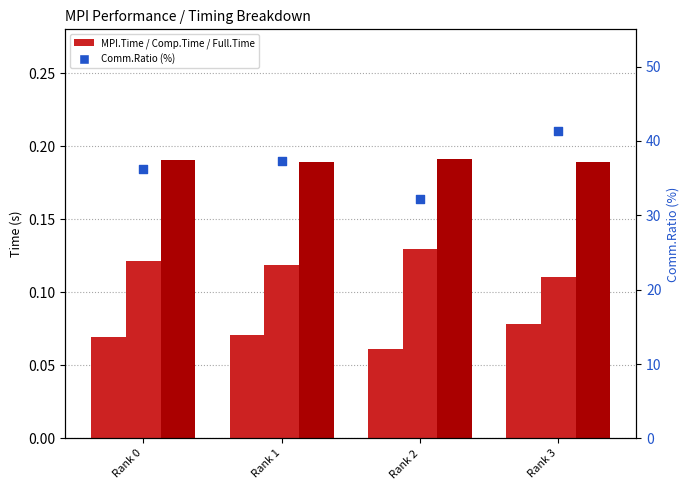

At how many categories does at least one series exceed 35?

3